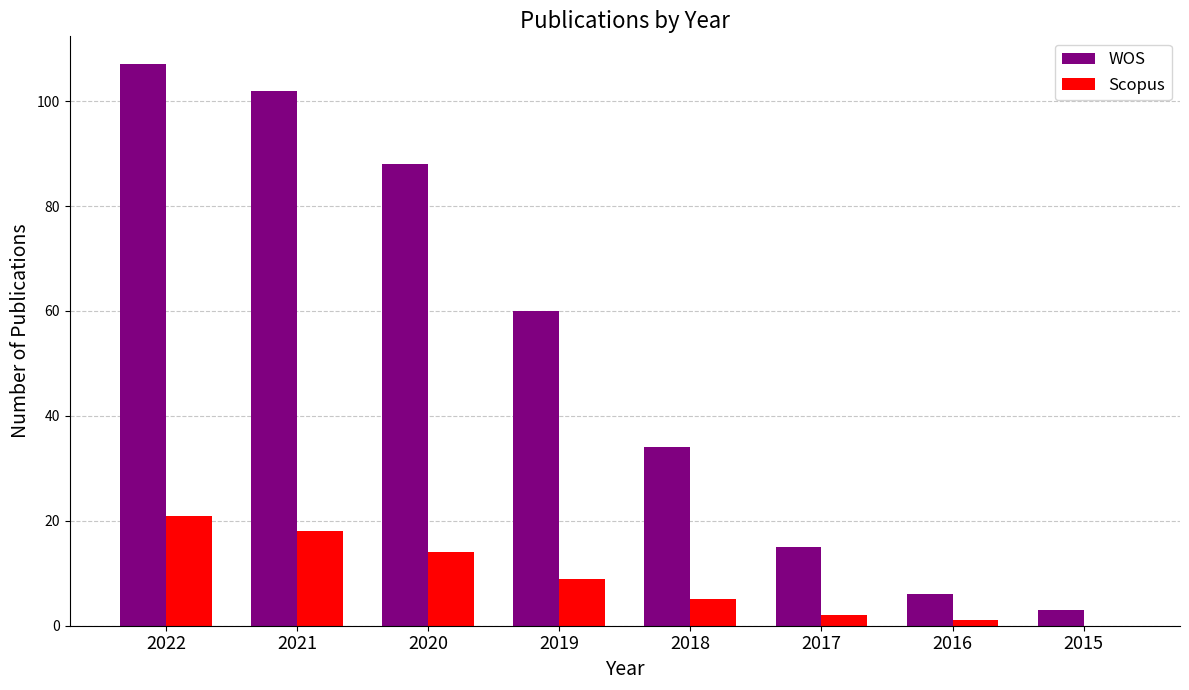

At which label does WOS reach its peak?

2022